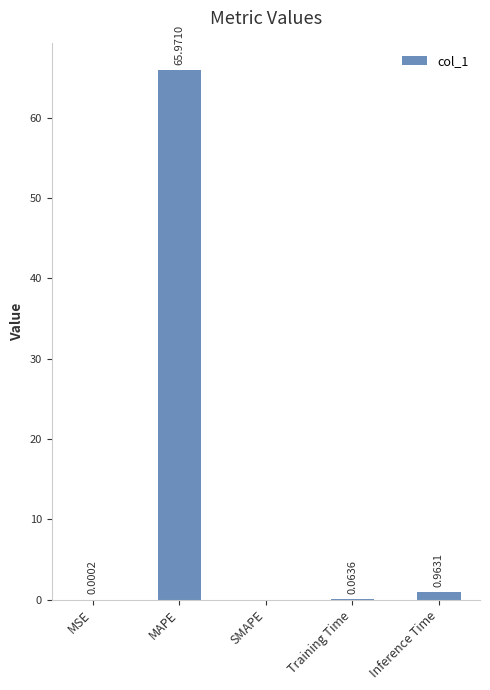

Are the bars horizontal?

No